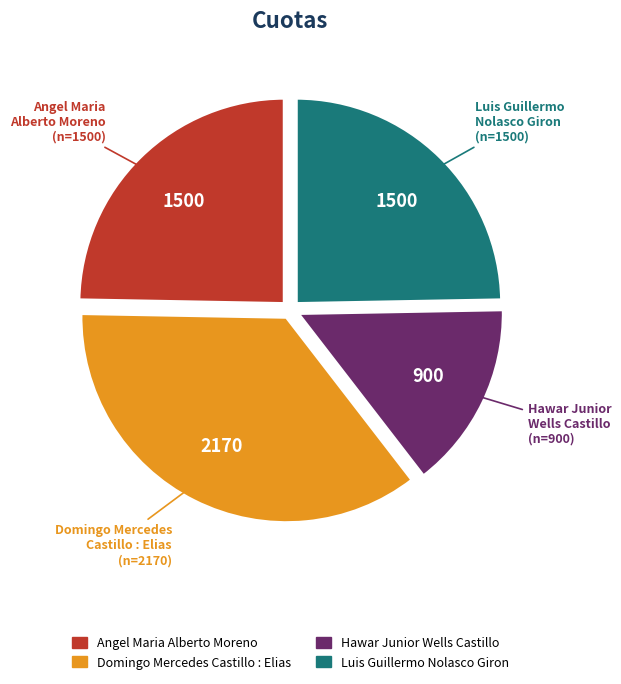

Do Luis Guillermo Nolasco Giron and Domingo Mercedes Castillo : Elias together represent more than half of the pie?

Yes